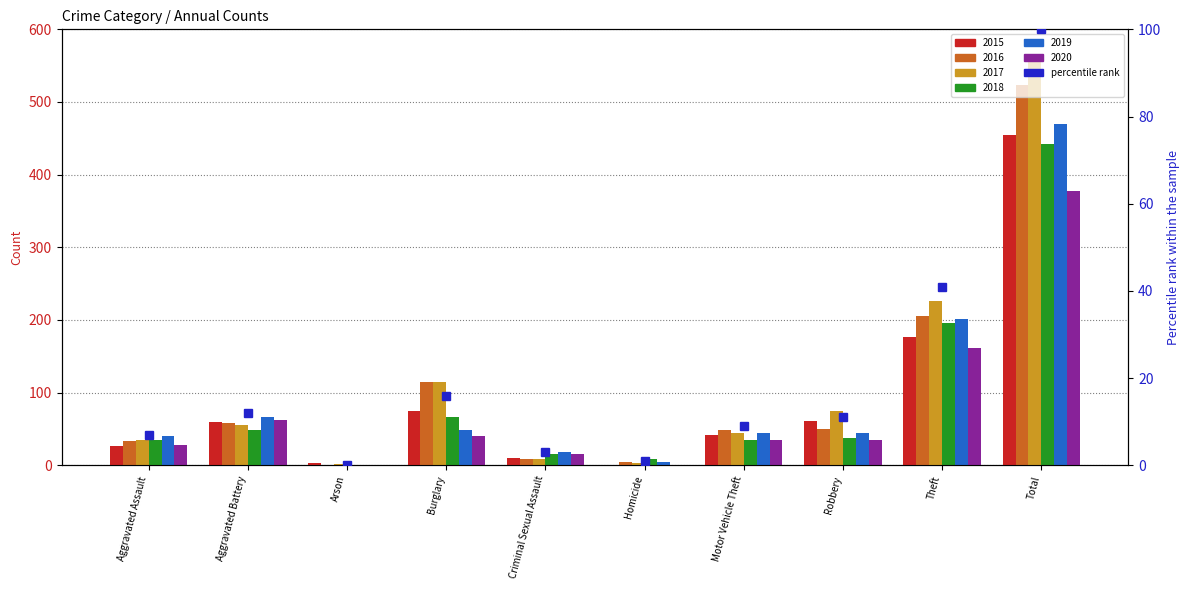

How many data points are less than 11?

5